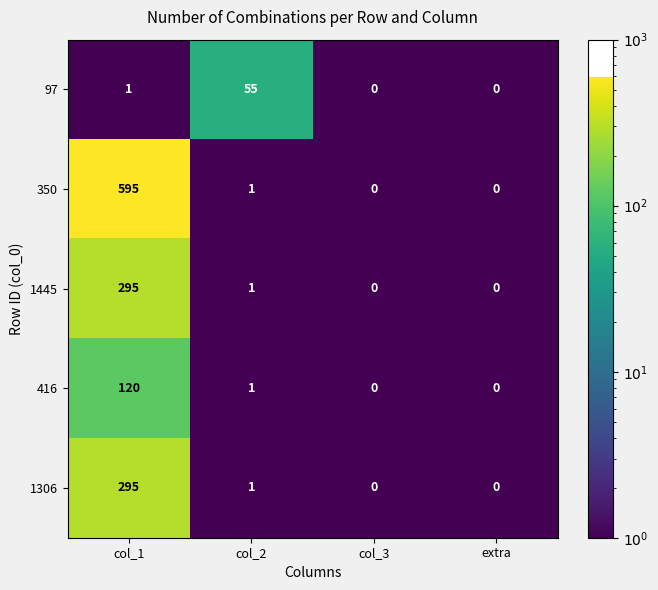

How many values in the 416 series are below 1?

2